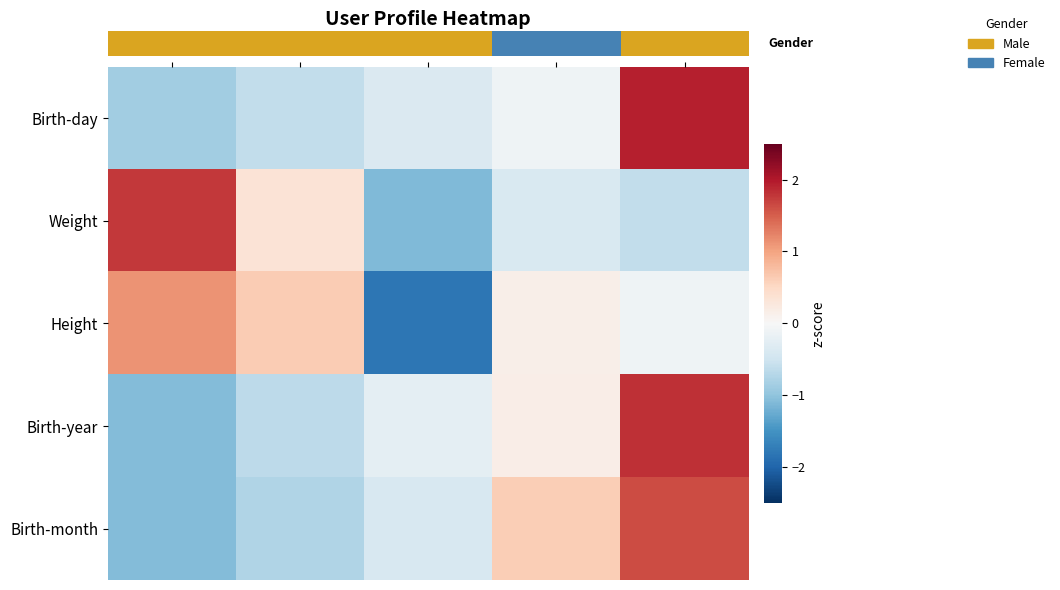

What is the total value across all series at Steve?

-1.1